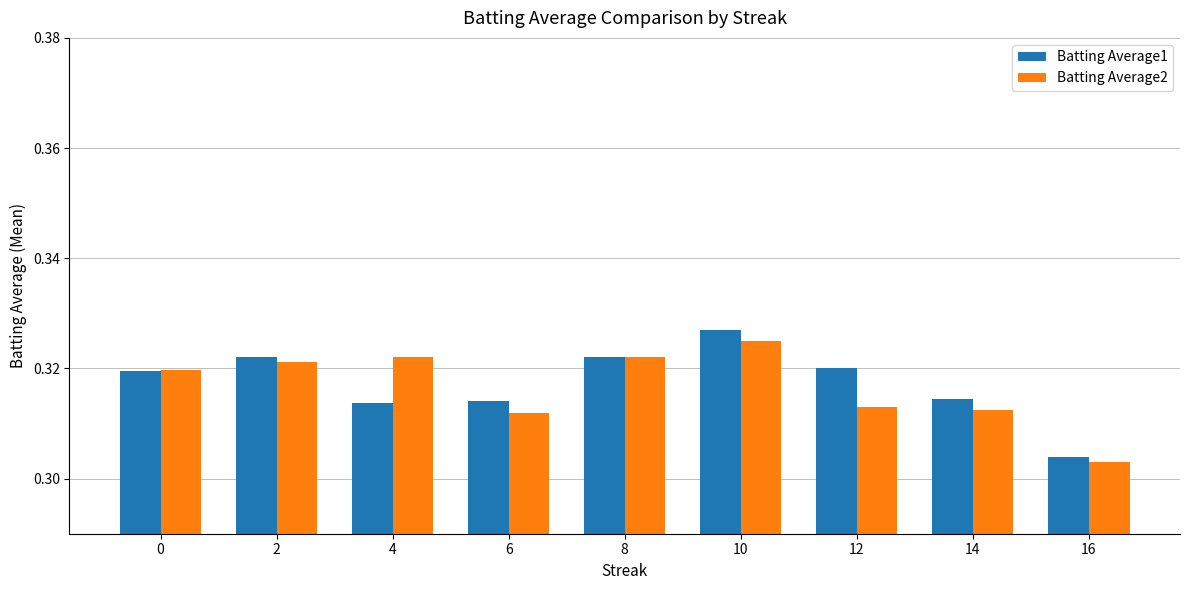

Which series changed the most between 0 and 2?

Batting Average1